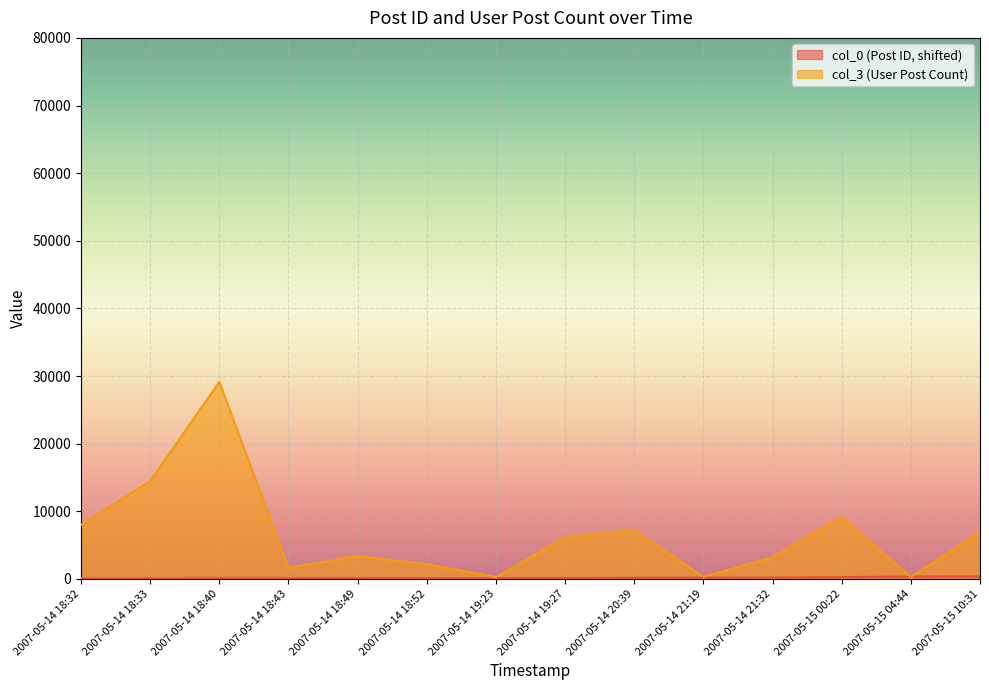

Is the value of col_3 at 2007-05-14 21:19 greater than the value of col_0 at 2007-05-15 04:44?

No